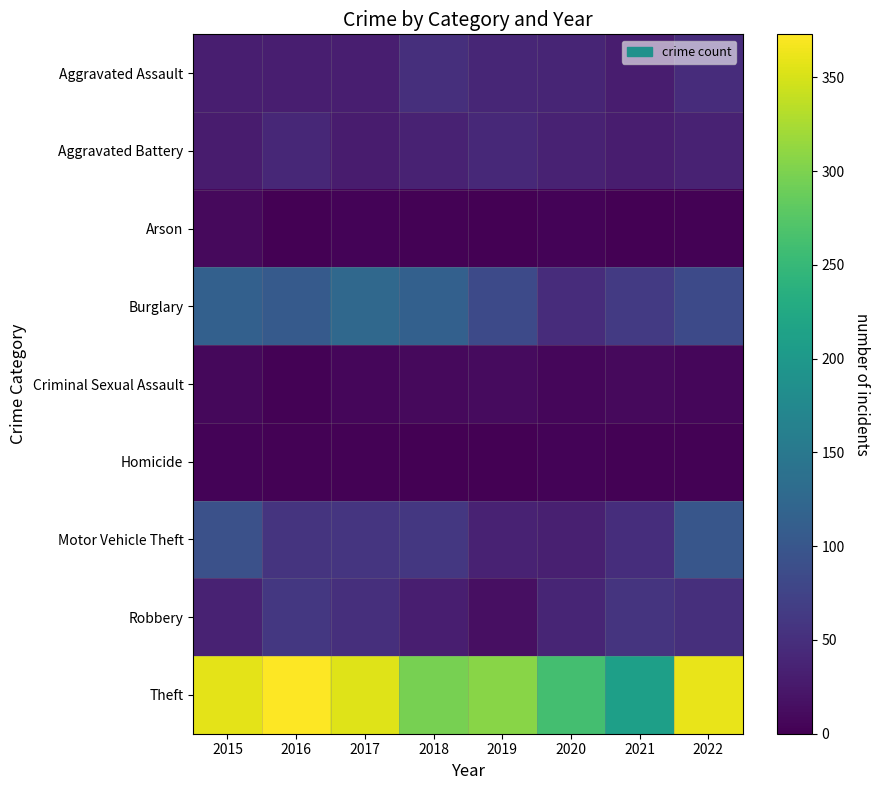

What is the spread (max minus min) of values at 2018?

296